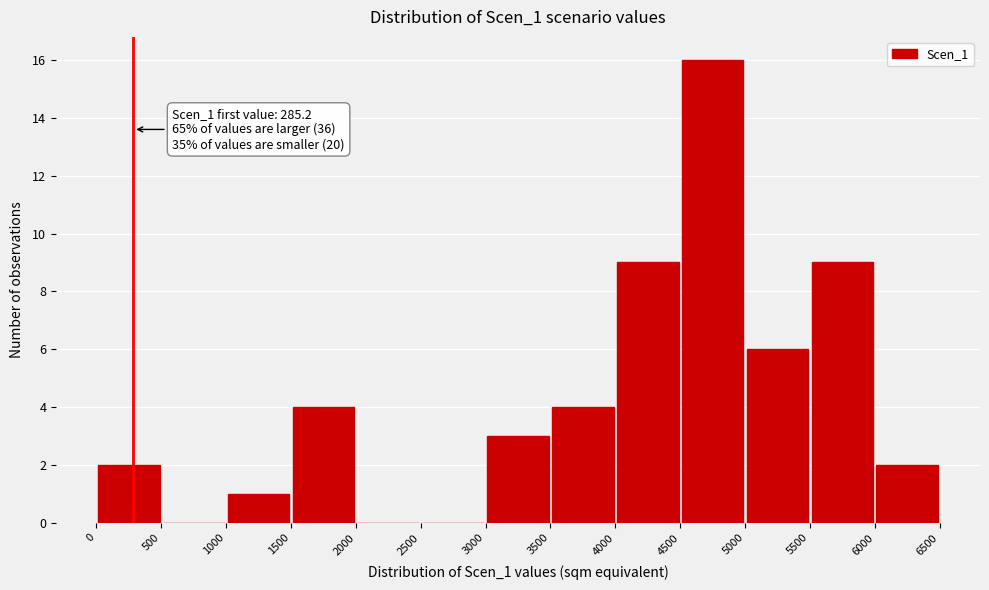

Which range on the x-axis has the tallest bar?

4500 to 5000